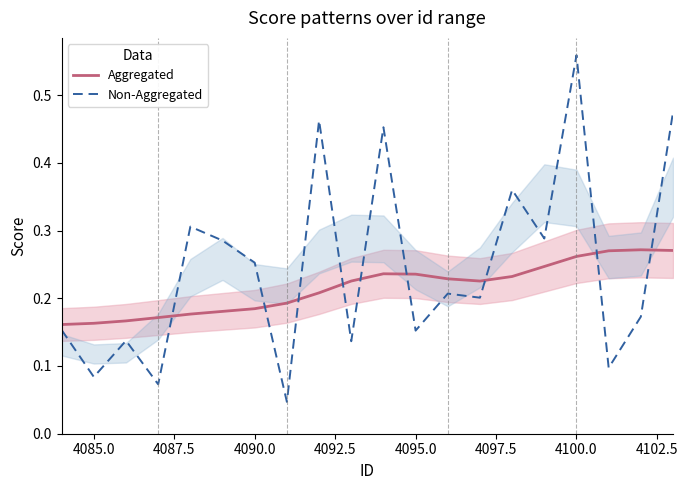

Does the chart have visible grid lines?

No